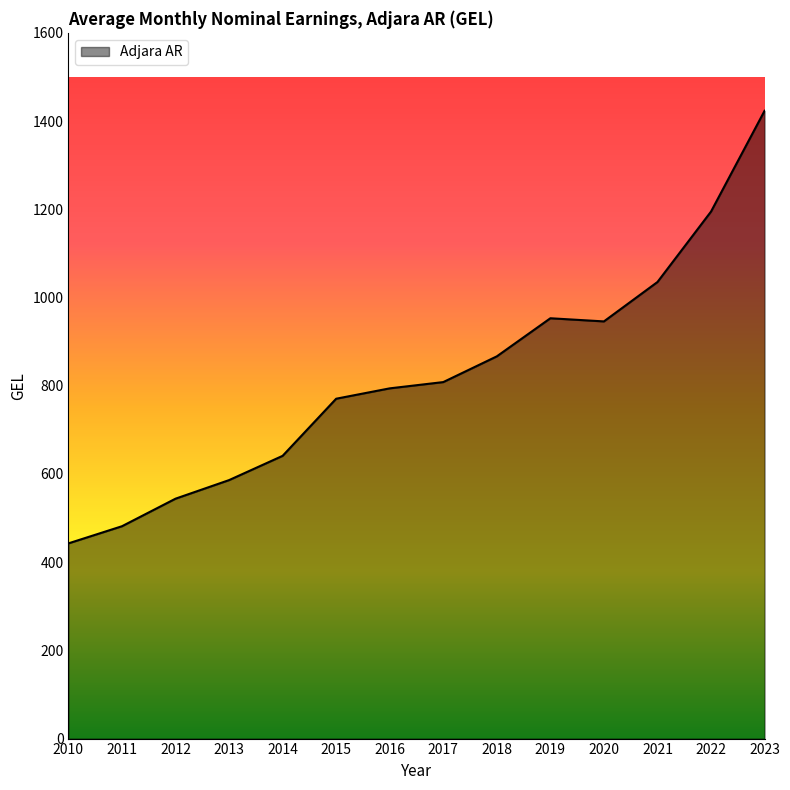

Which category has the highest value across all series?

2023